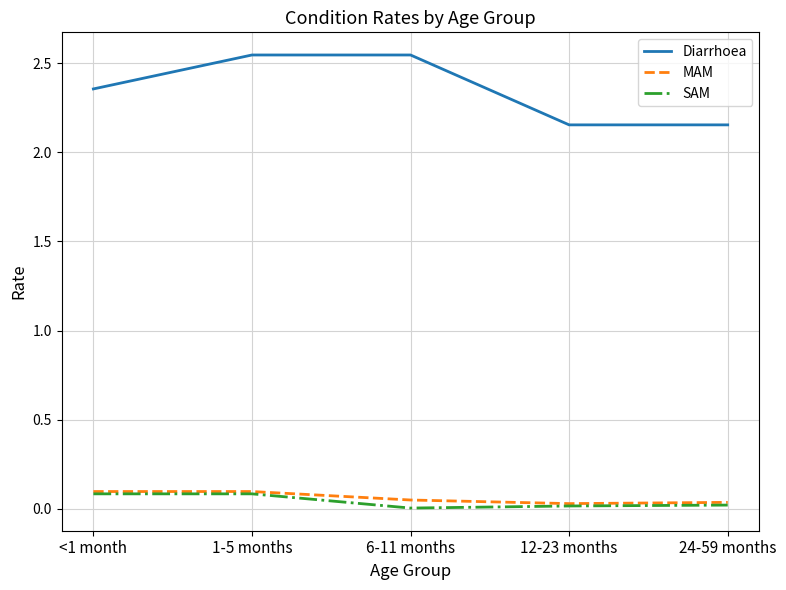

How many categories are shown in the chart?

5